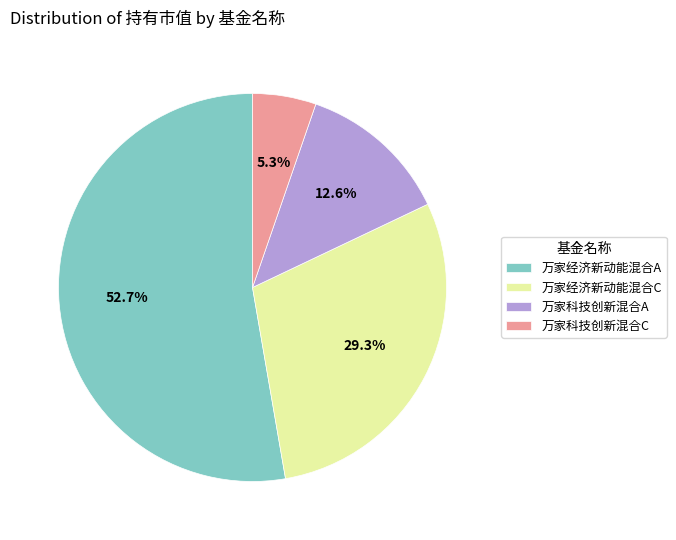

How much of the chart is everything except 万家经济新动能混合C?

70.7%